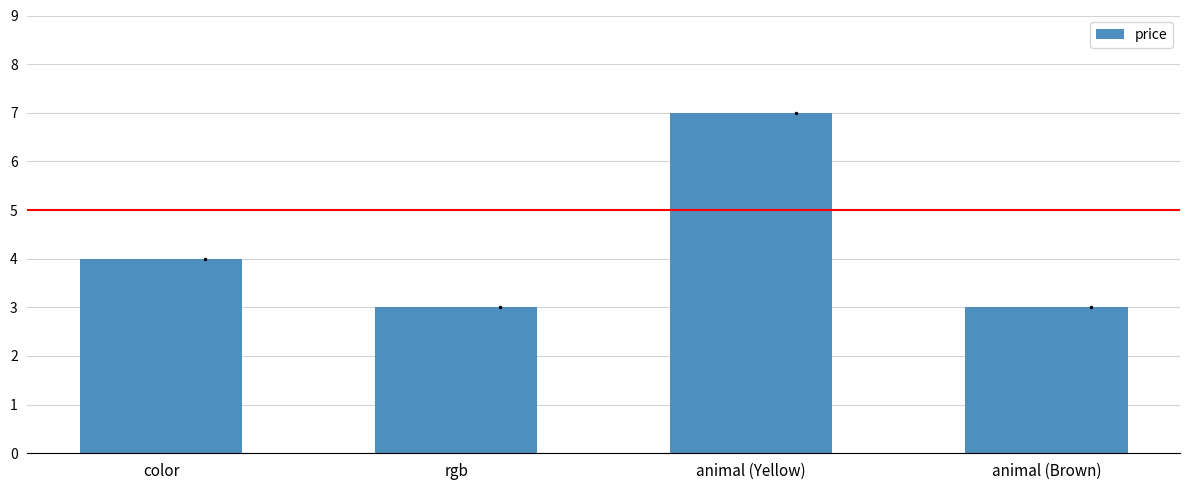

What is the label of the 2nd bar from the left?

rgb